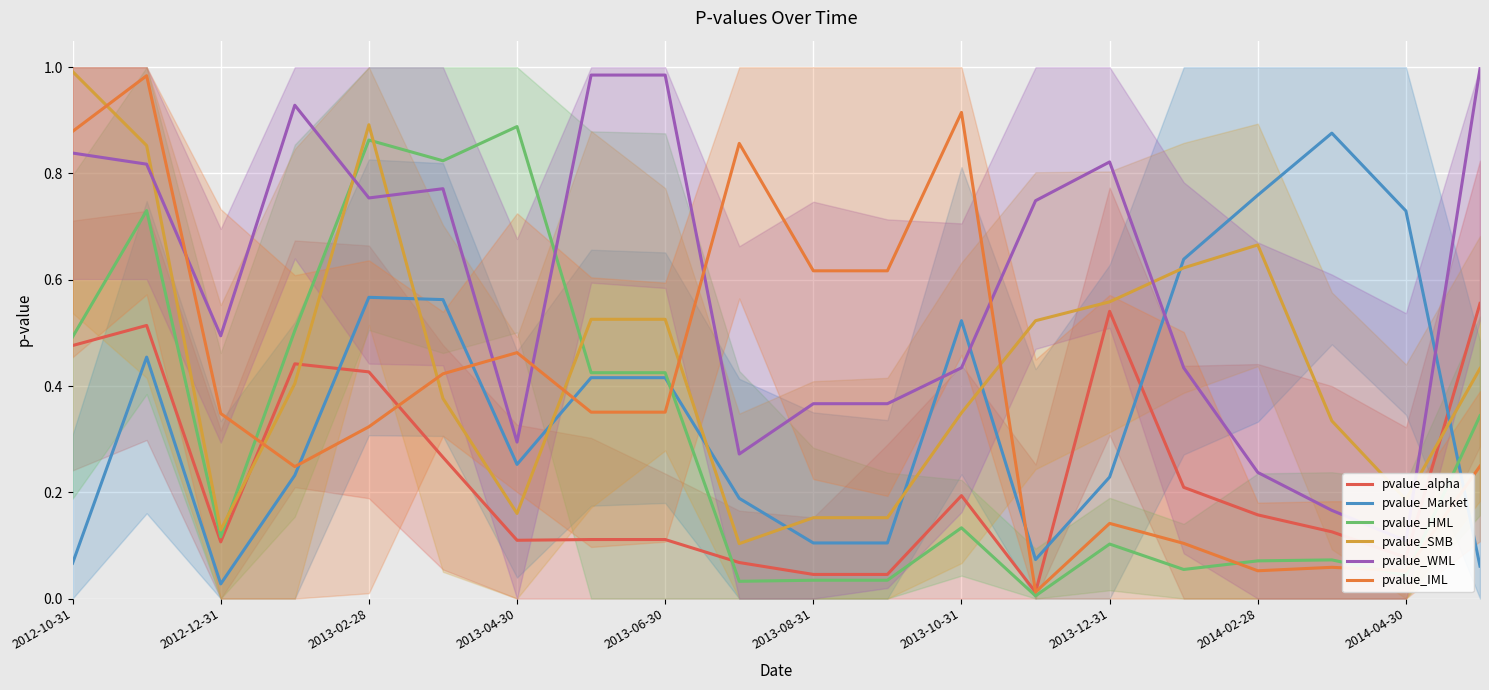

How many distinct data groups are displayed?

6